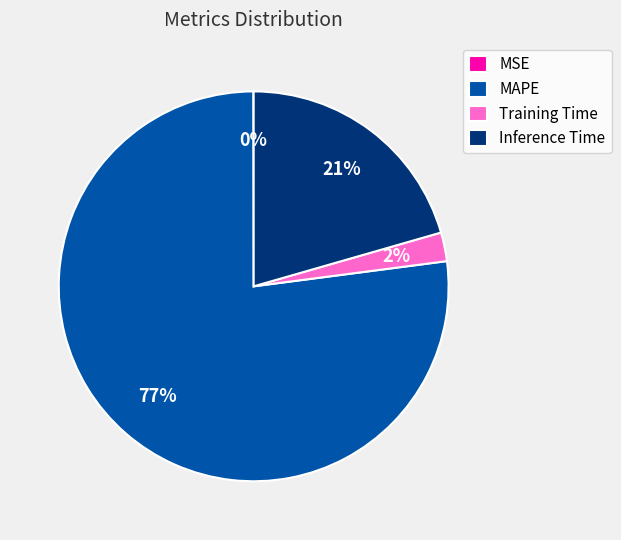

To the nearest percent, what is the average slice percentage?

25%